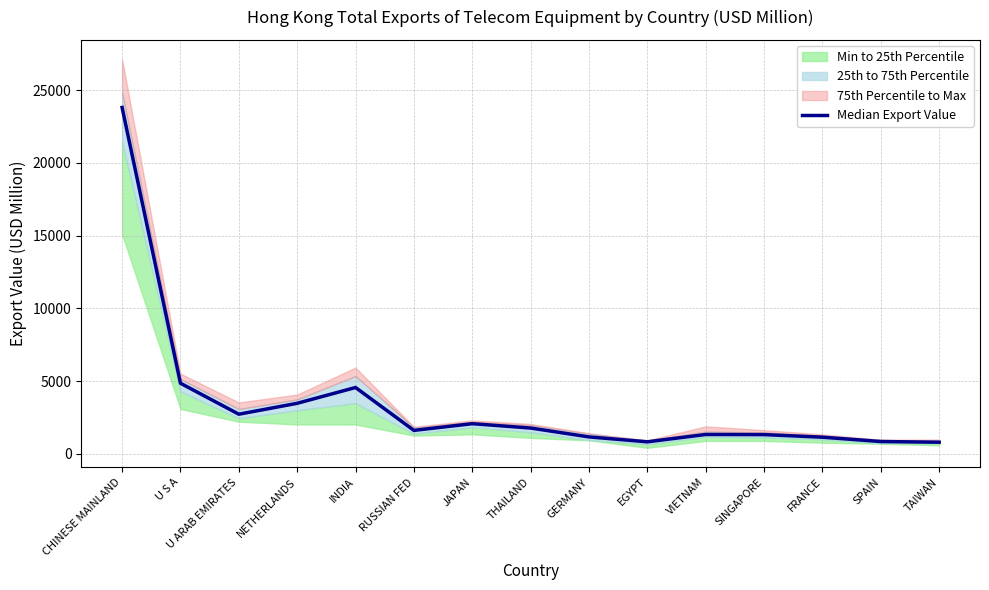

What position from the right is TAIWAN?

1